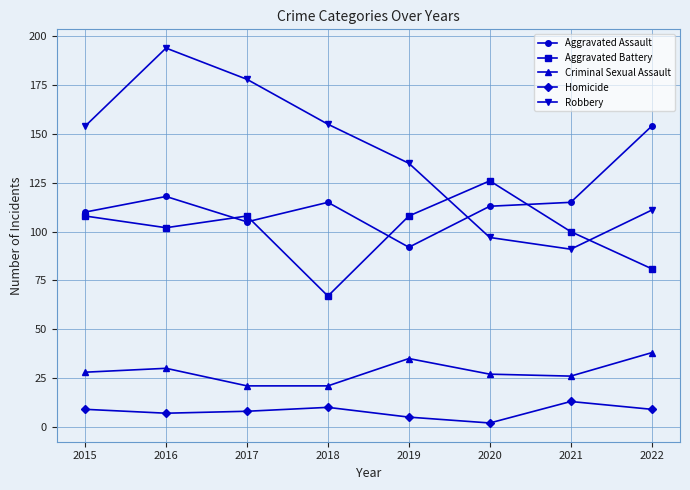

True or false: Criminal Sexual Assault has more than 0 points higher than both neighbors.

True